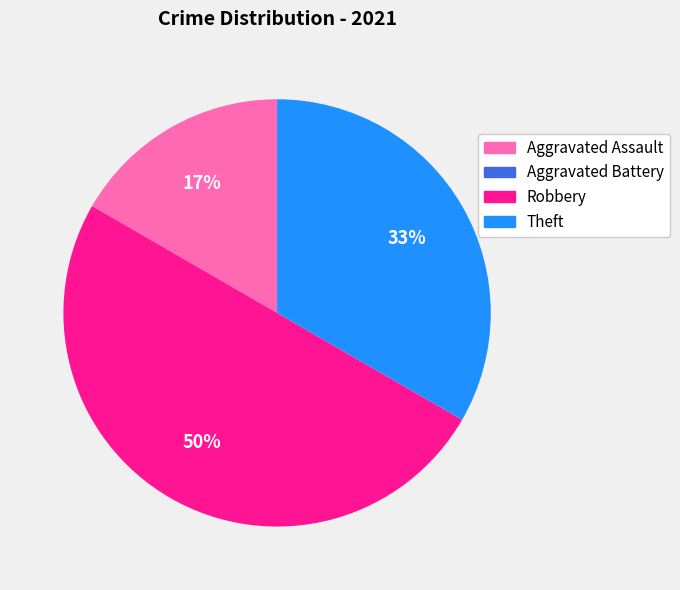

To the nearest percent, what portion does Aggravated Assault represent?

17%